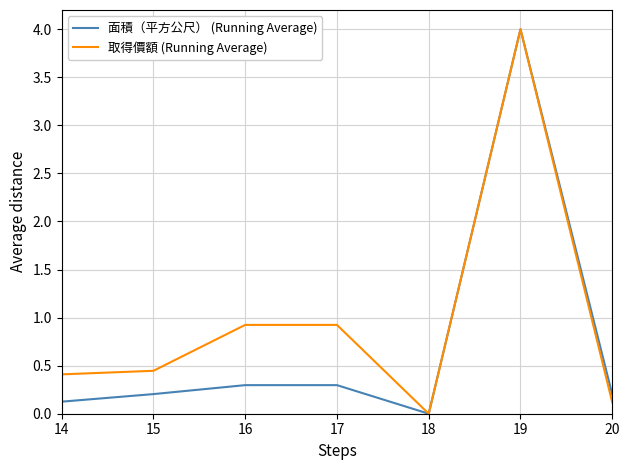

How many interior local valleys does the 面積（平方公尺） (Running Average) series have?

1